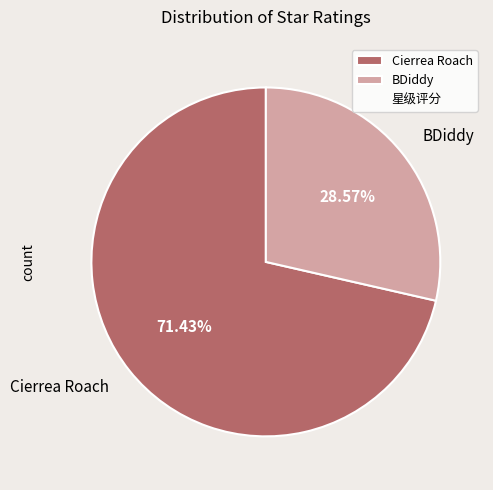

Combined, do Cierrea Roach and BDiddy account for over 50%?

Yes